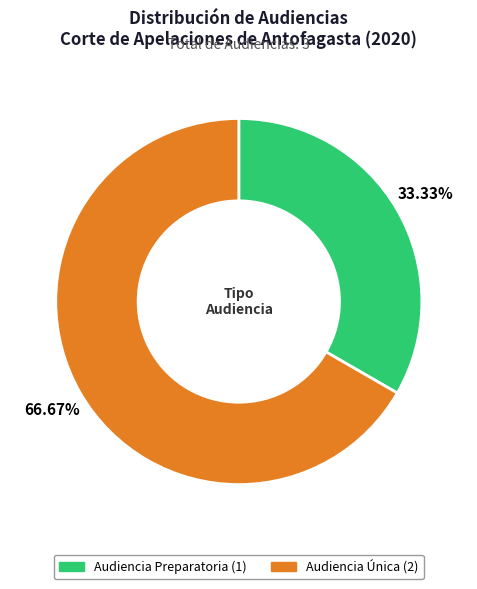

Rank the categories by value from highest to lowest.

Audiencia Única, Audiencia Preparatoria